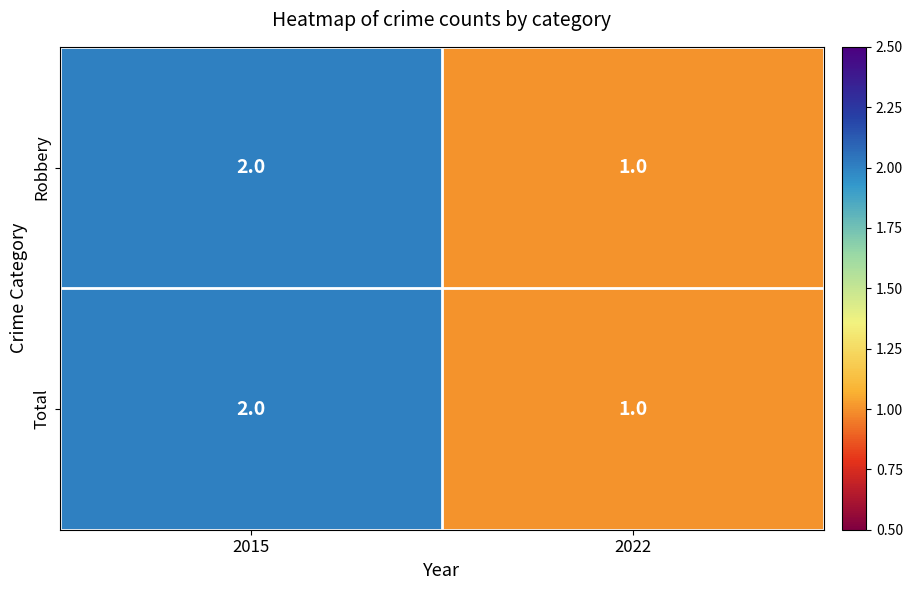

Reading left to right, extract all data points from this chart.

Robbery: 2015=2	2022=1
Total: 2015=2	2022=1